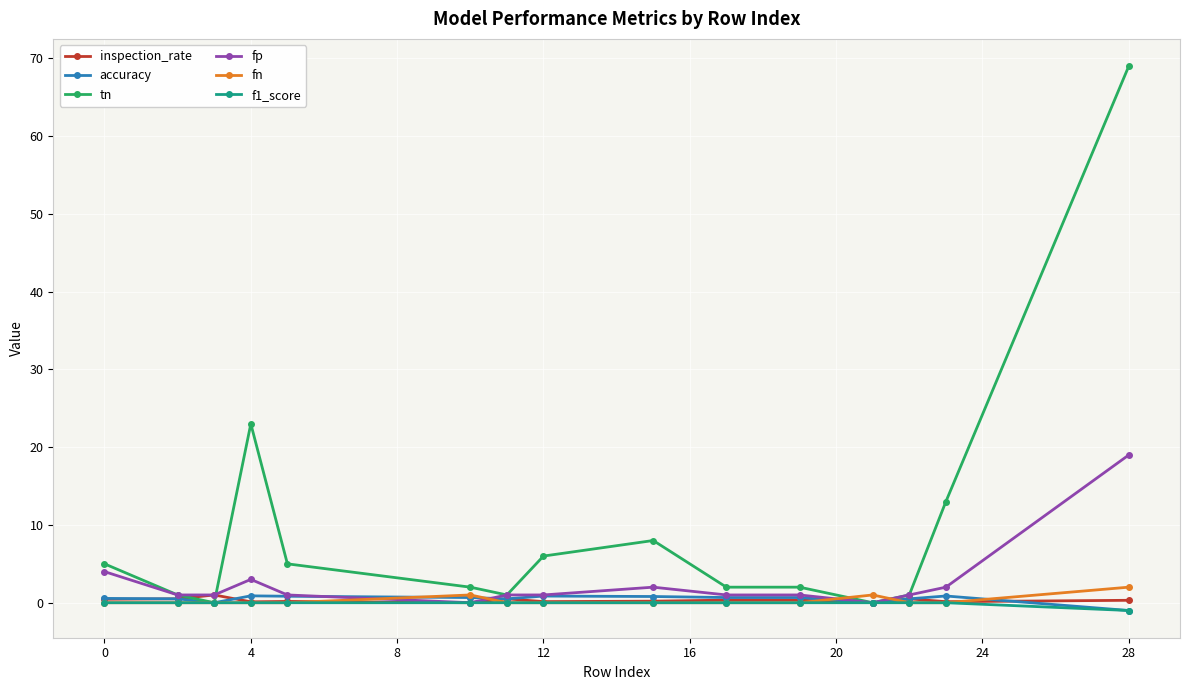

After their last crossing, which series has the higher values: fn or fp?

fp